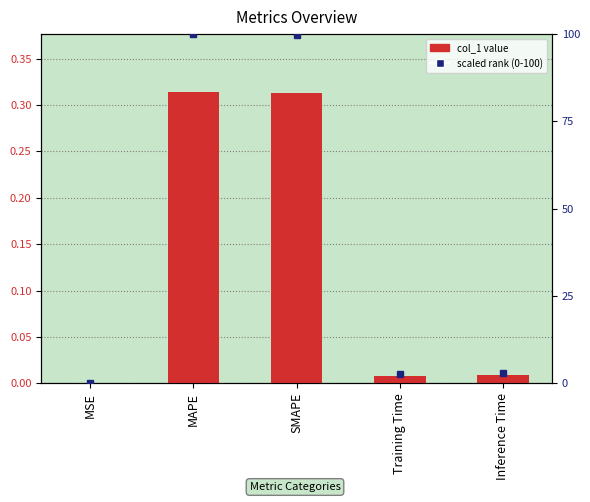

Reading left to right, extract all data points from this chart.

col_1: MSE=0.0	MAPE=0.3	SMAPE=0.3	Training Time=0.0	Inference Time=0.0
scaled (0-100): MSE=0.0	MAPE=100.0	SMAPE=99.8	Training Time=2.6	Inference Time=2.9